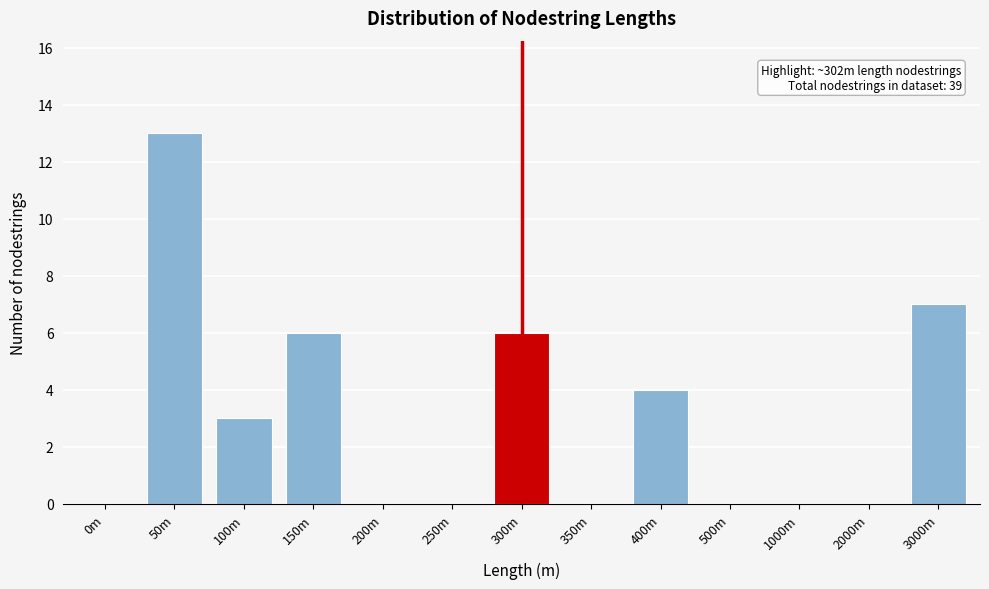

Reading left to right, what are all the values shown in this chart?

0m=0	50m=13	100m=3	150m=6	200m=0	250m=0	300m=6	350m=0	400m=4	500m=0	1000m=0	2000m=0	3000m=7